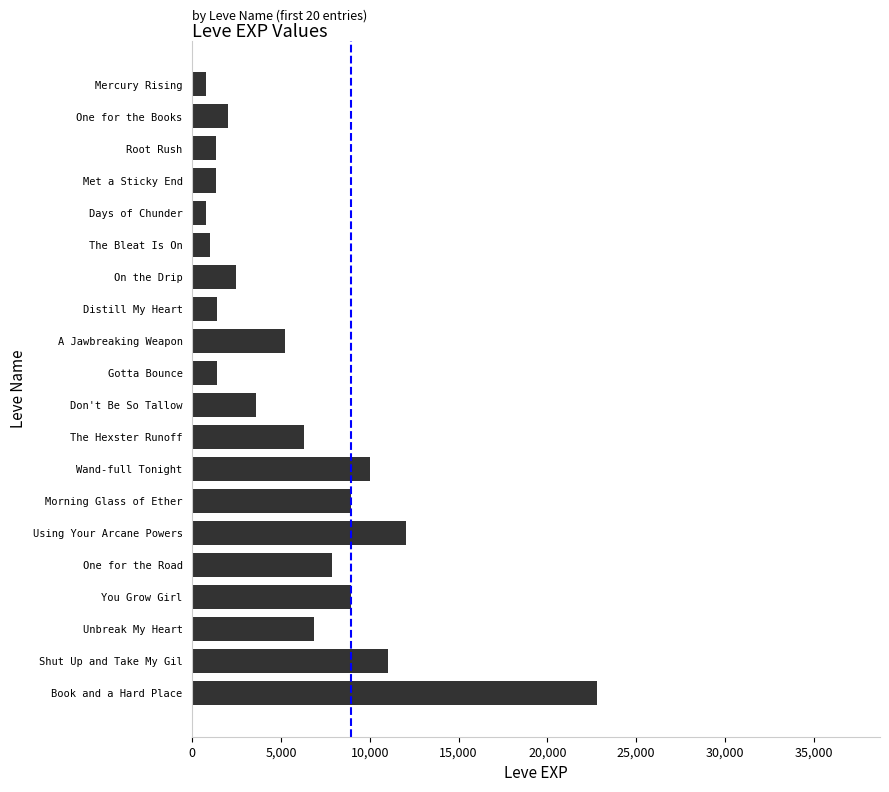

What is the difference between the values at On the Drip and Mercury Rising?

1690